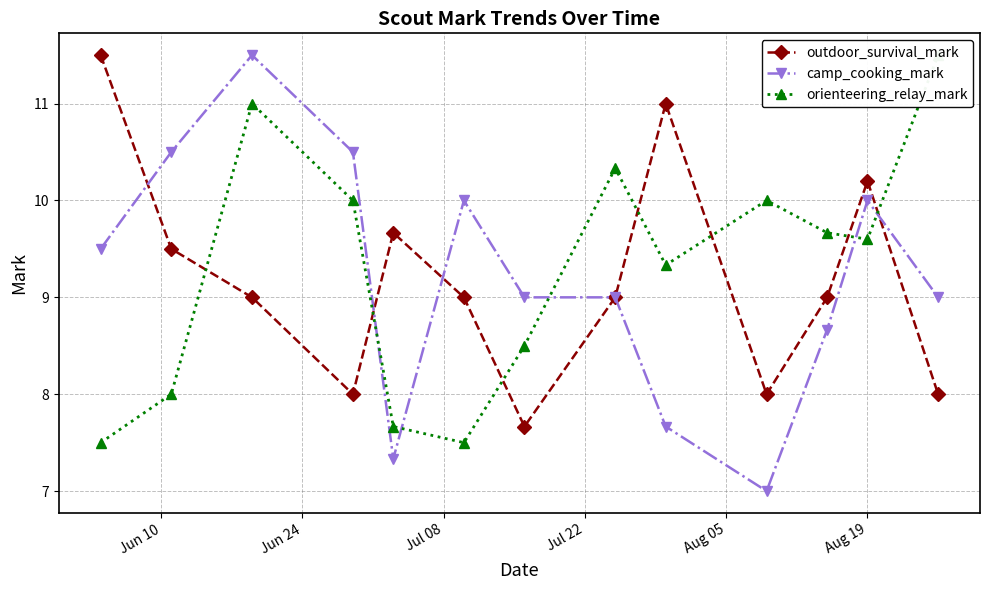

True or false: camp_cooking_mark has more than 1 points higher than both neighbors.

True